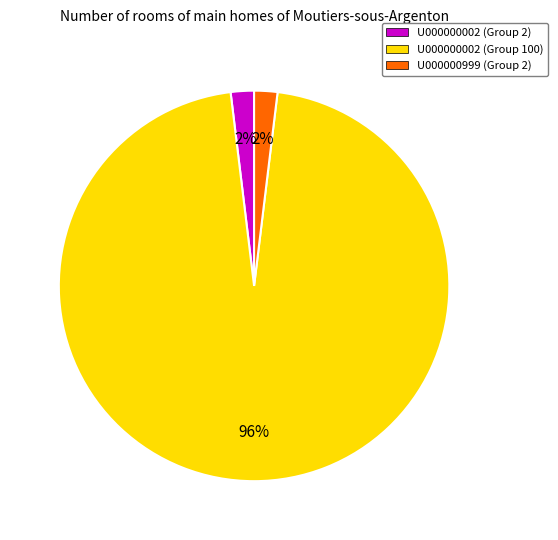

True or false: U000000999 (Group 2) accounts for 2% of the total.

True